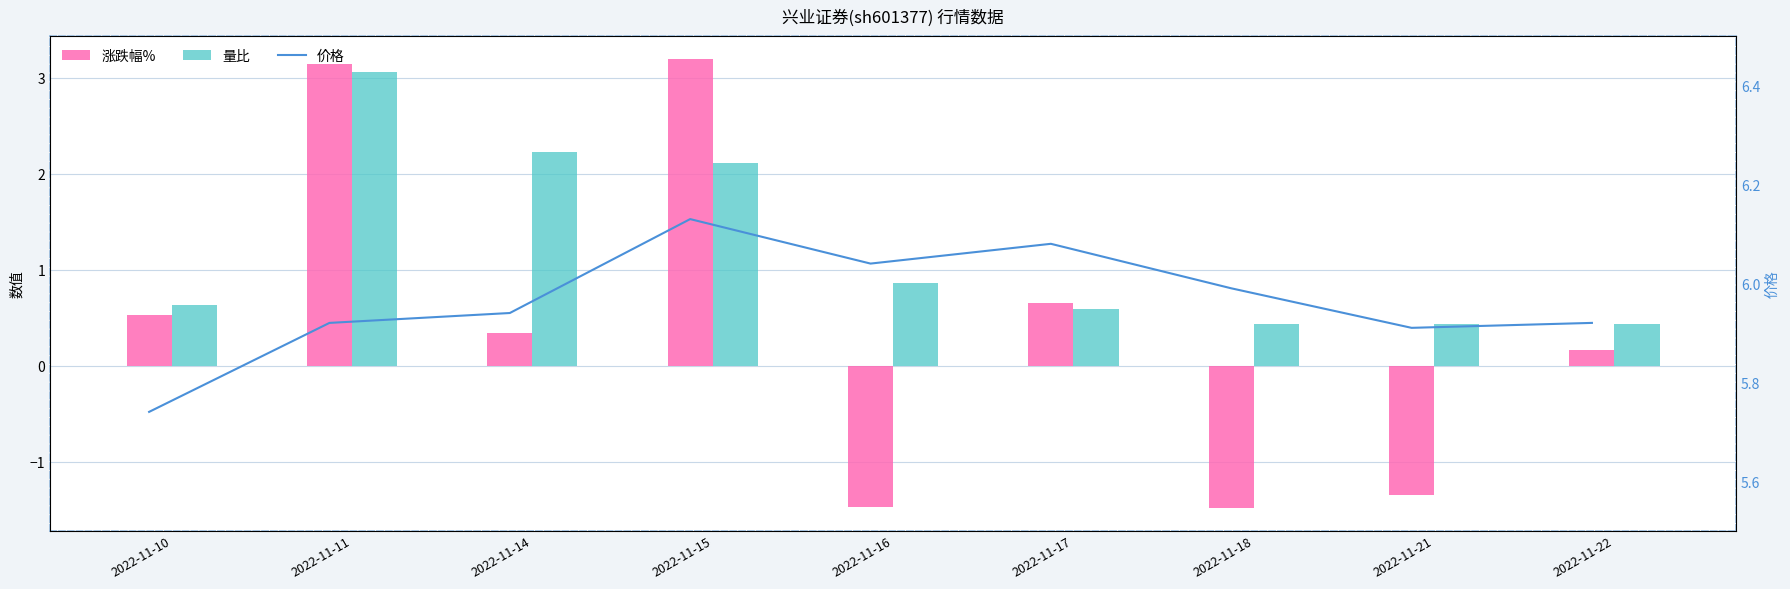

Read the 量比 value at 2022-11-22.

0.4